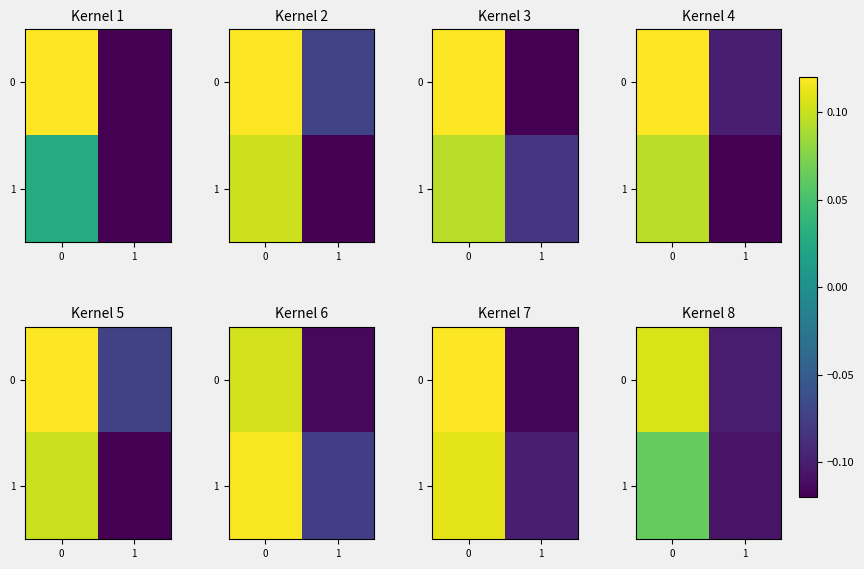

List the labels in order of row_0 value, smallest first.

1, 0